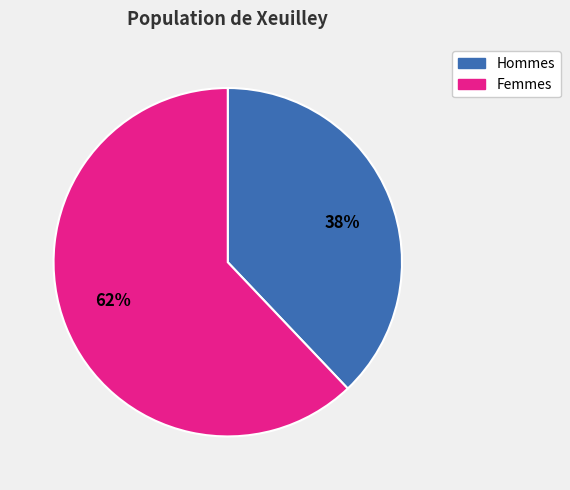

Is there any slice that represents more than half of the pie?

Yes